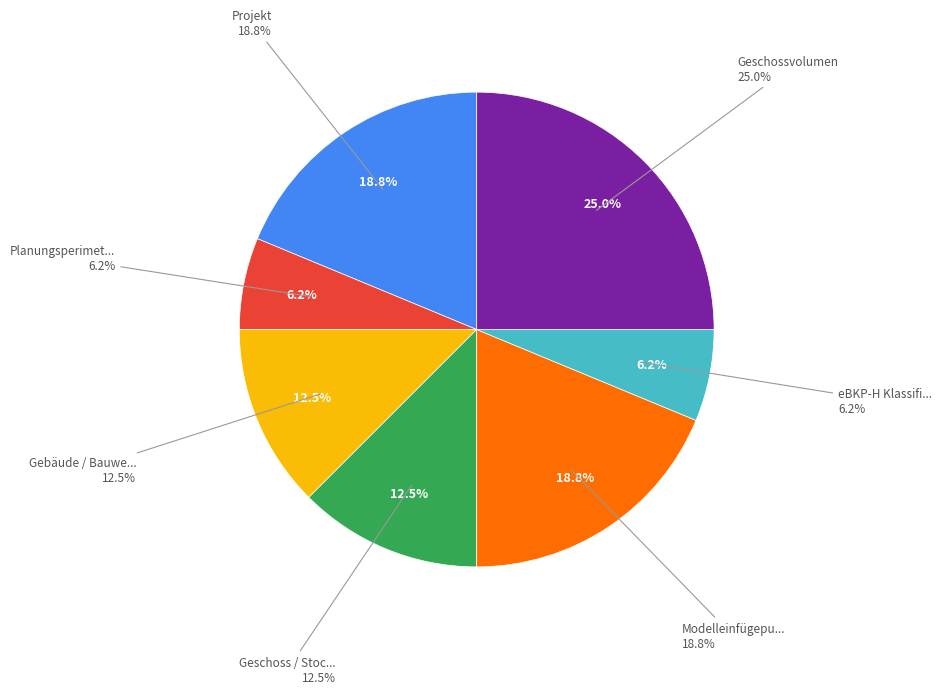

True or false: Projekt accounts for 10% of the total.

False